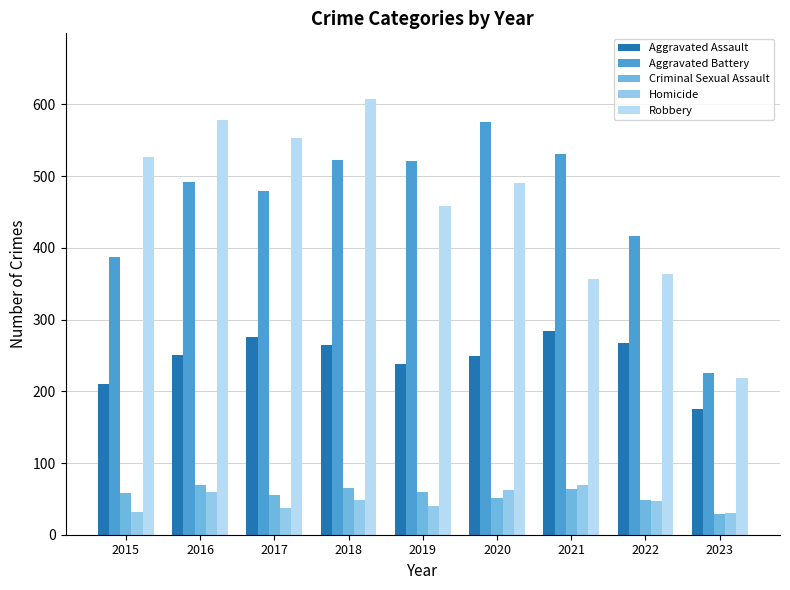

How many categories are shown in the chart?

9